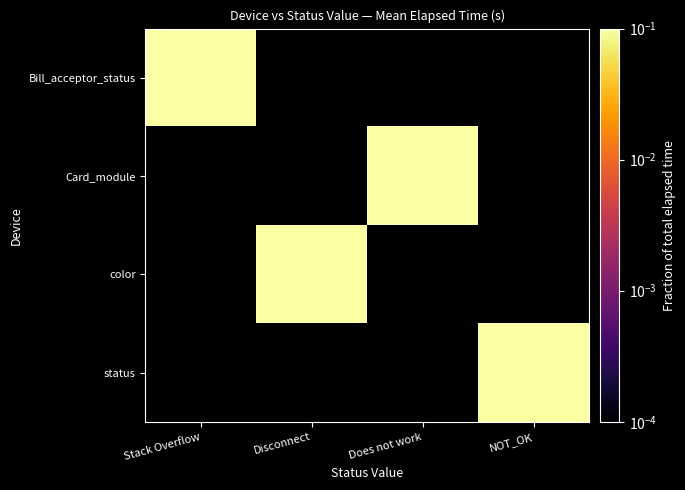

Between Stack Overflow and Does not work, which is larger?

Does not work